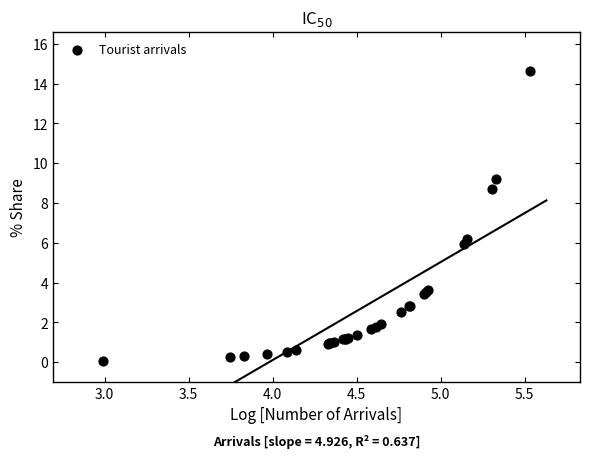

What Y value in the scatter plot is closest to 7?

6.2